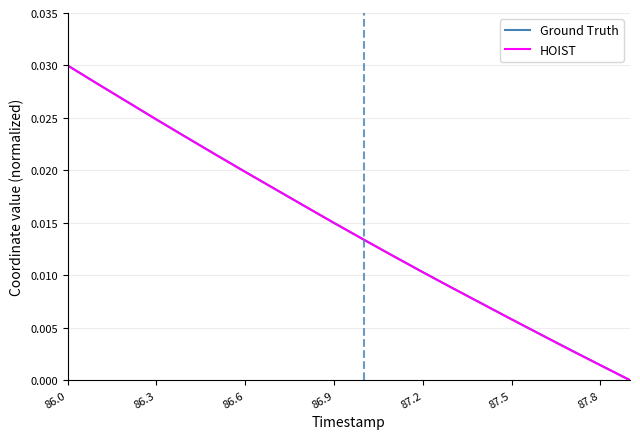

At which label does HOIST reach its peak?

86.0